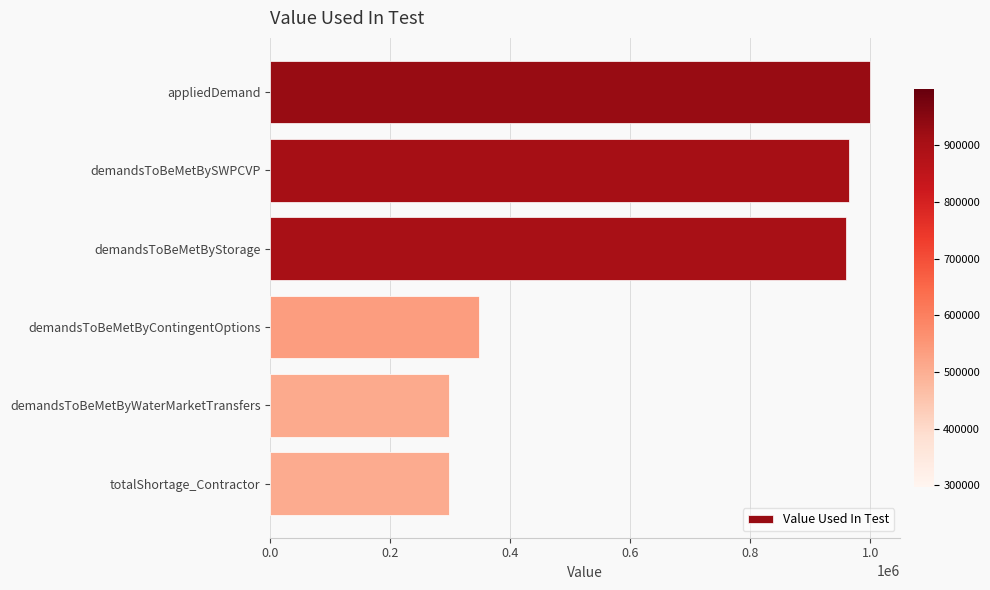

Approximately how many times larger is the value at demandsToBeMetBySWPCVP compared to appliedDemand?

1.0